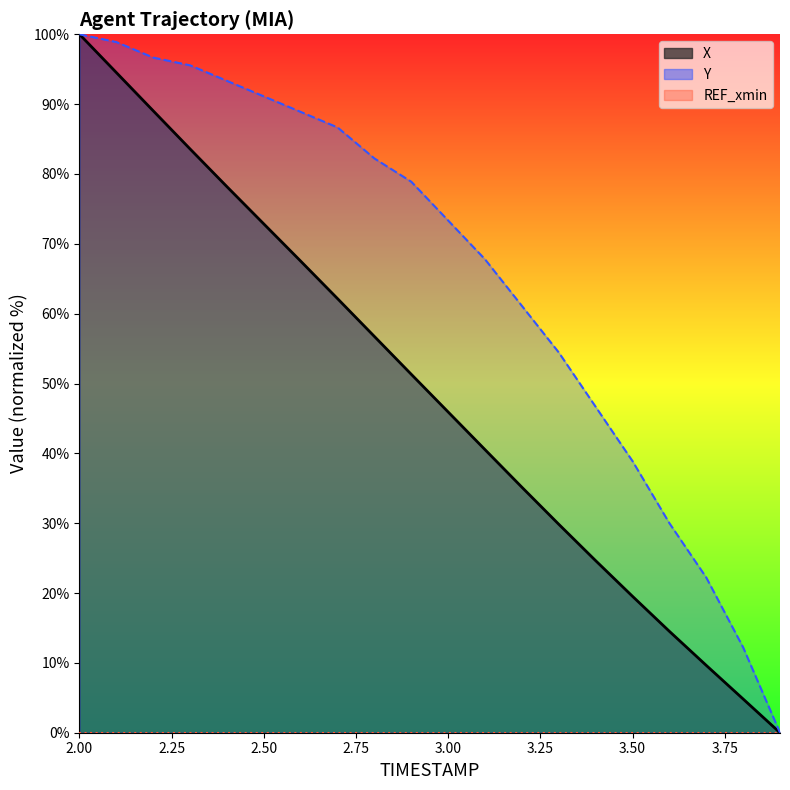

How many lines are shown in the chart?

2